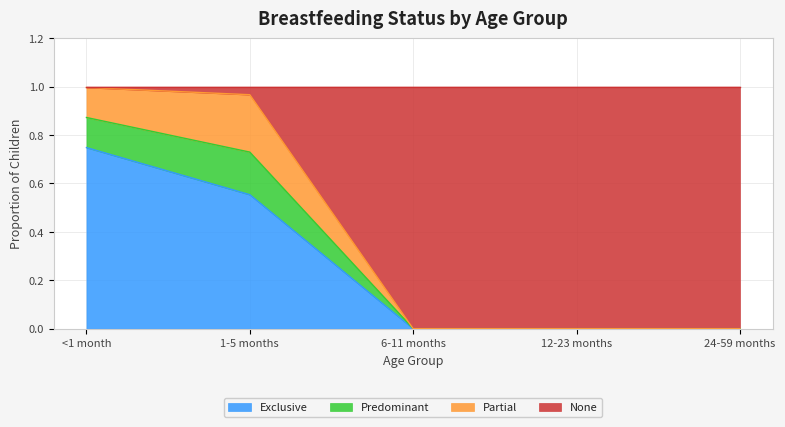

What is the sum of all Exclusive values?

1.3